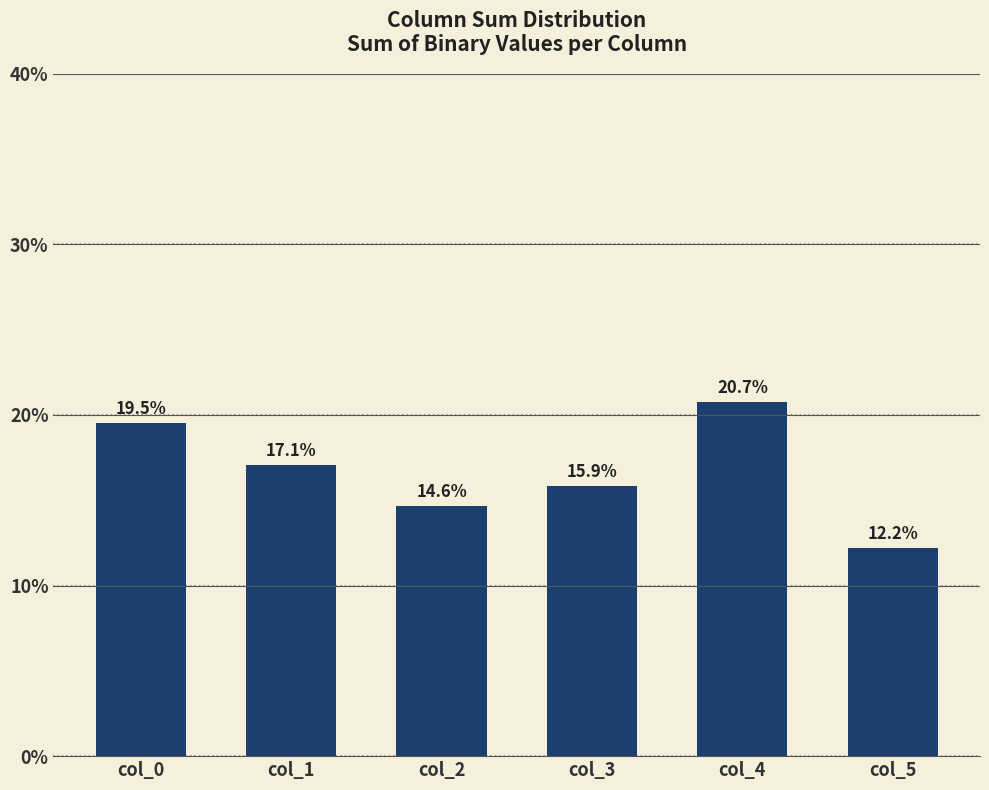

How many values are below 17?

3